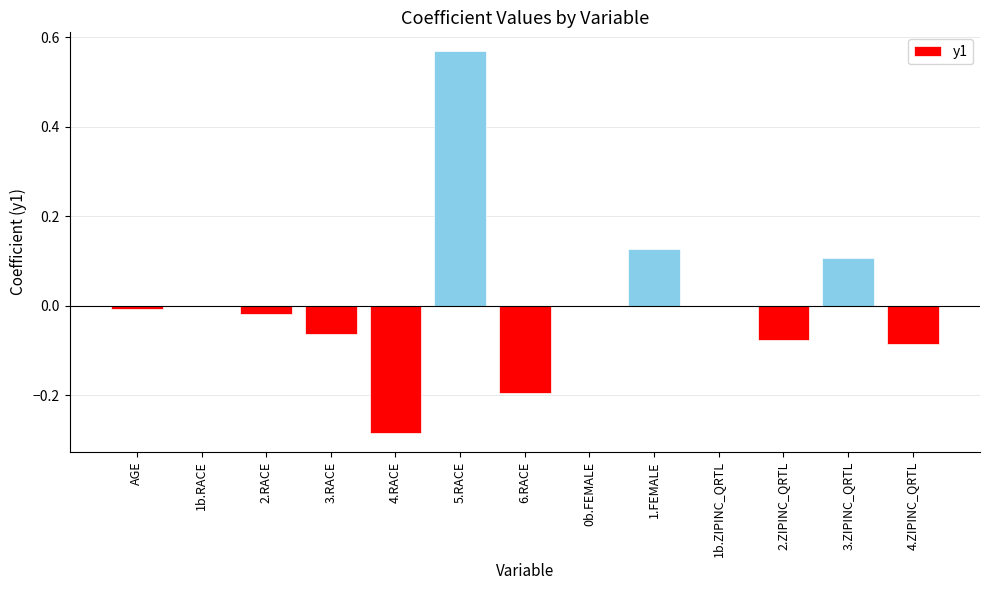

True or false: the data shows 0.2 at 3.ZIPINC_QRTL.

False